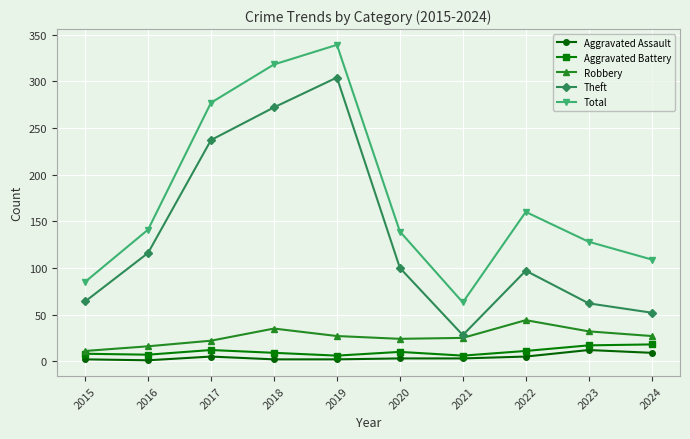

True or false: Robbery and Aggravated Battery cross at least once.

False